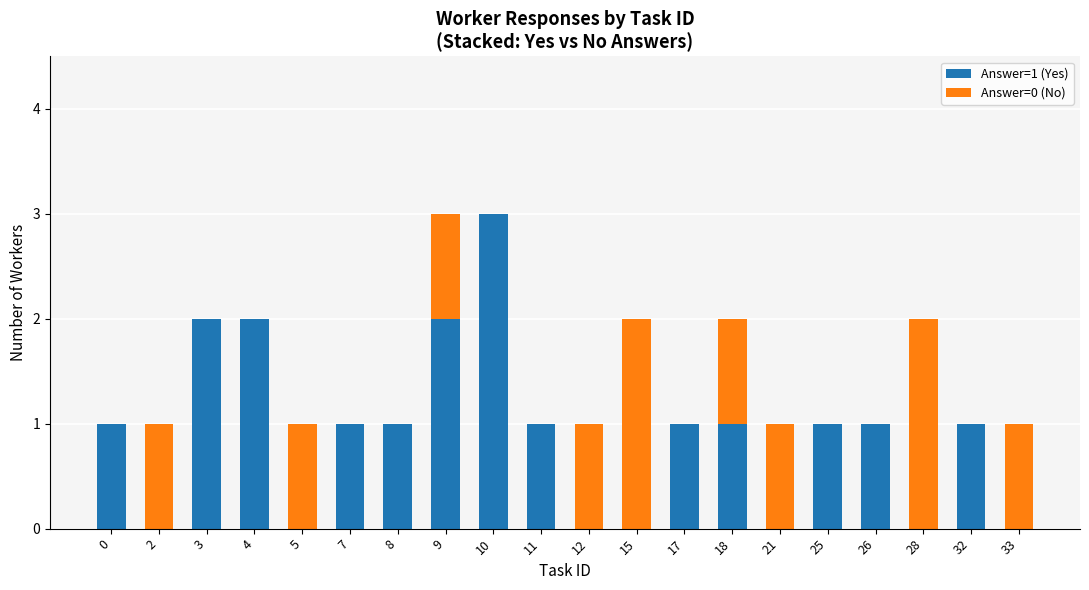

The Answer=1 (Yes) series shows 0 at 26. True or false?

False